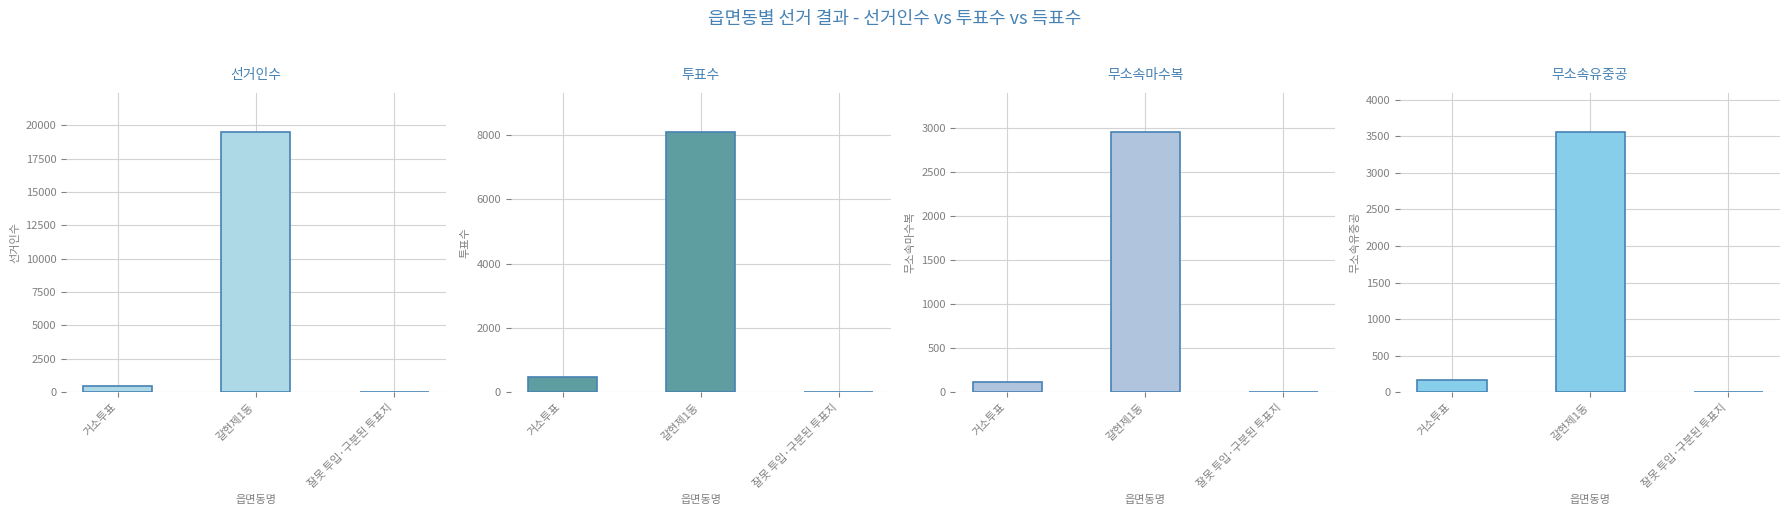

What is the sum of the 투표수 values at 잘못 투입·구분된 투표지 and 갈현제1동?

8105